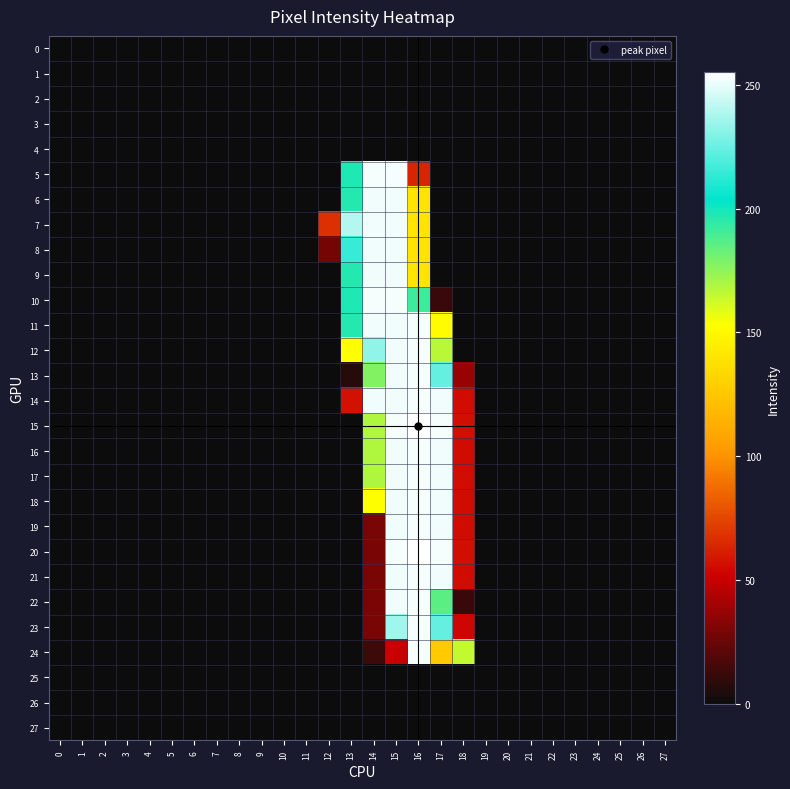

At how many categories does at least one series exceed 4?

7